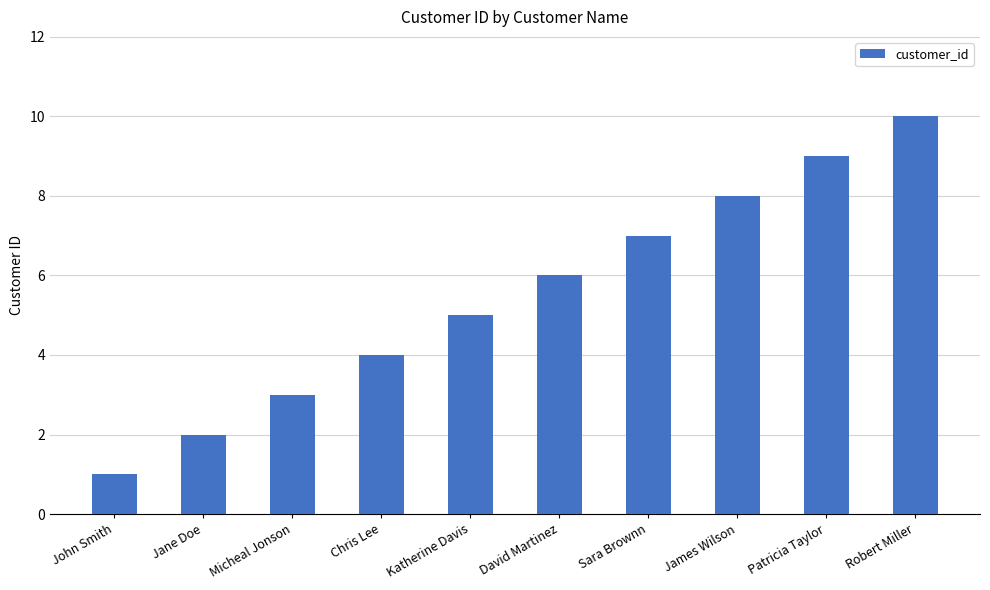

Which label corresponds to the smallest value in the chart?

John Smith